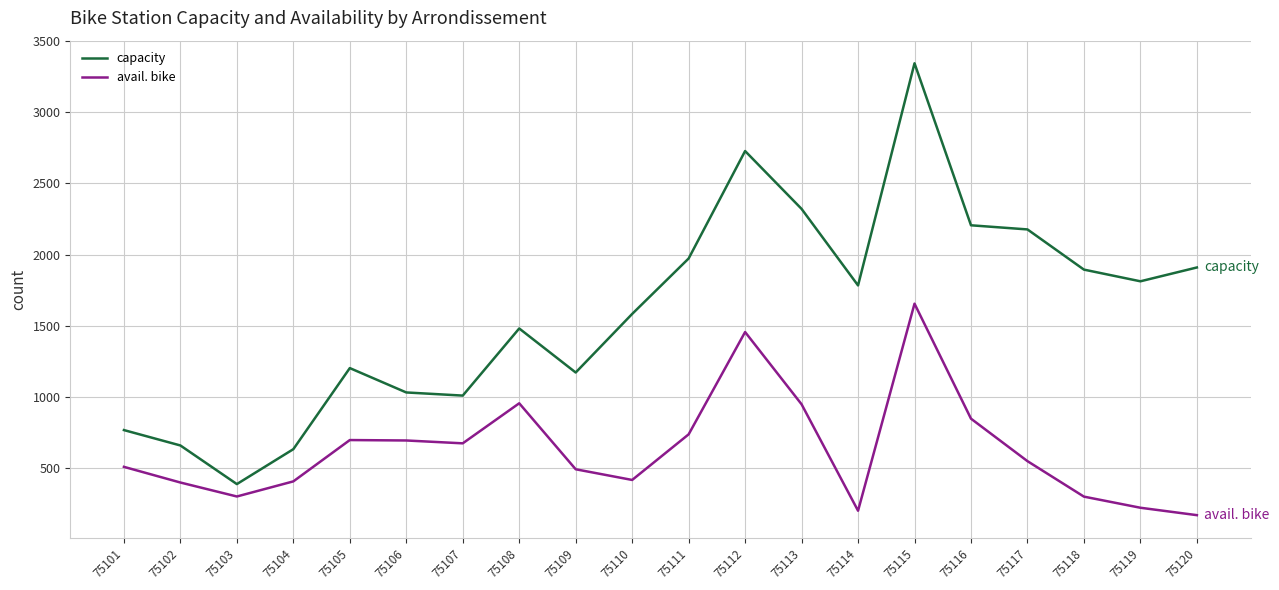

Which series has the widest spread of values?

capacity